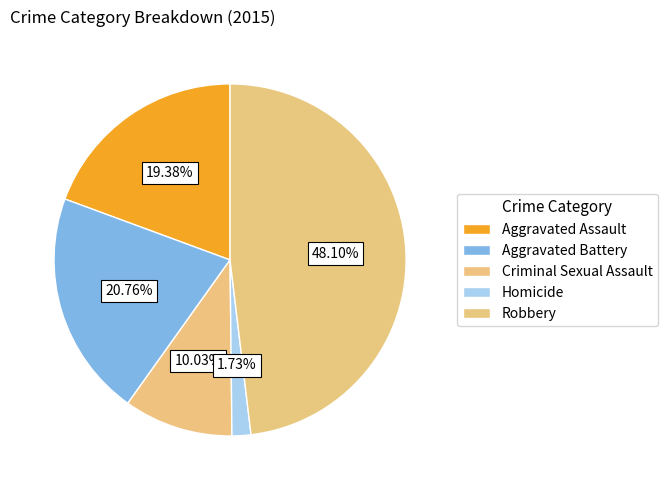

To the nearest percent, what portion does Criminal Sexual Assault represent?

10%